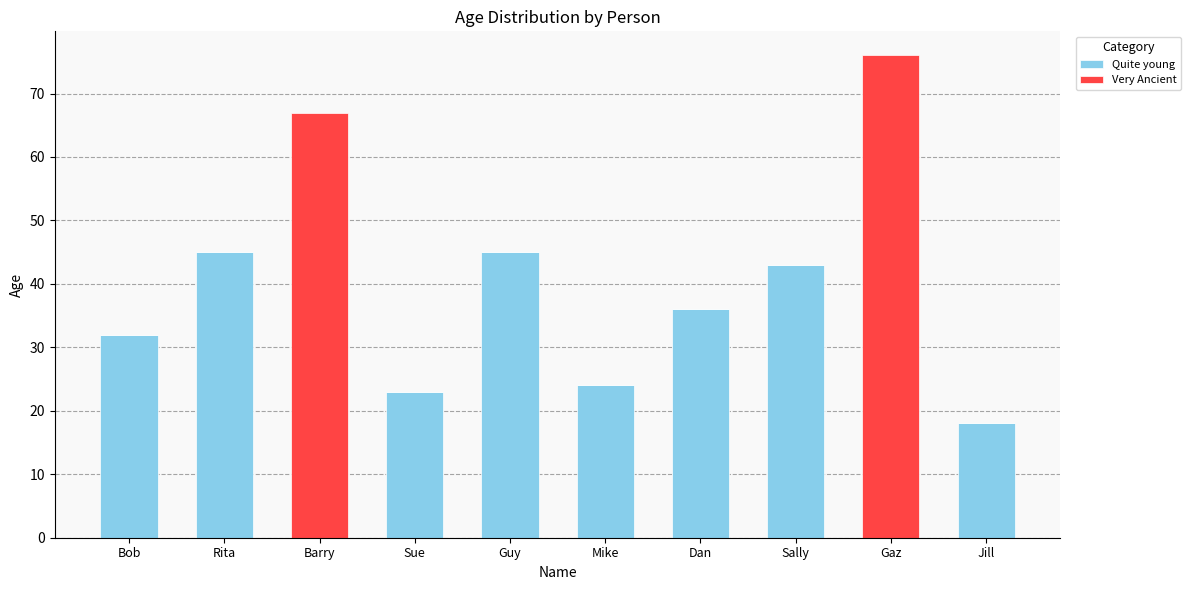

At which label is Quite young closest to 22?

Sue